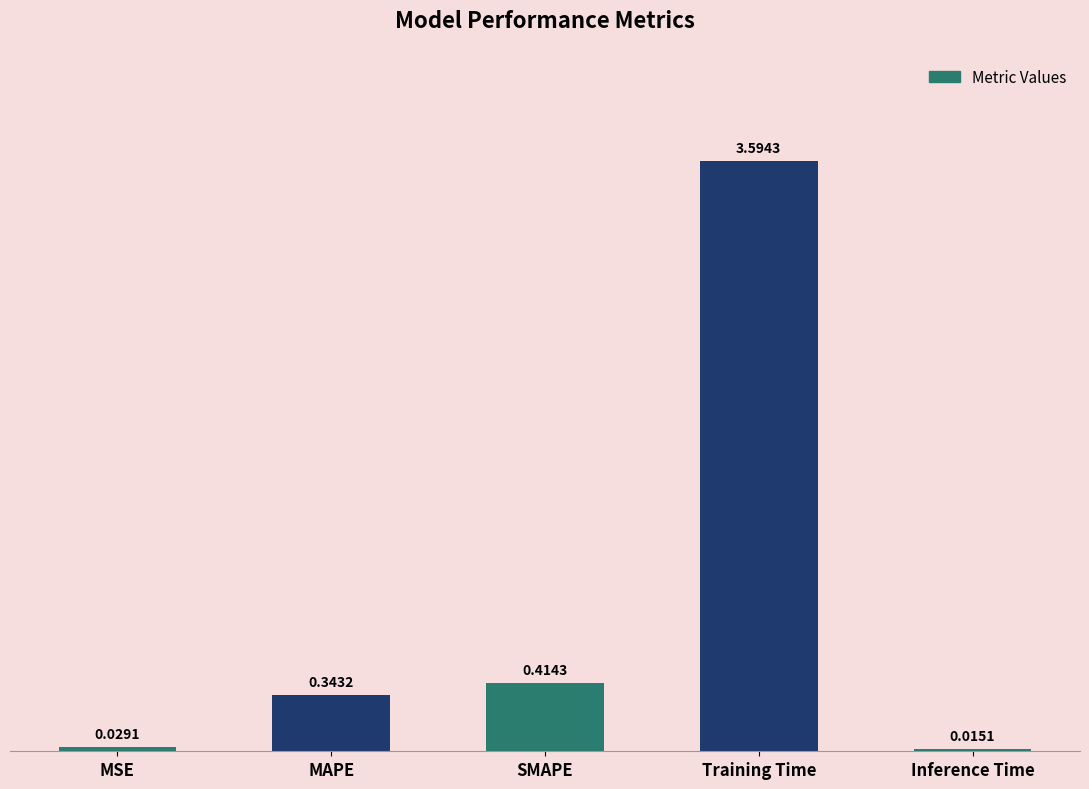

List the labels in order of value, largest first.

Training Time, SMAPE, MAPE, MSE, Inference Time